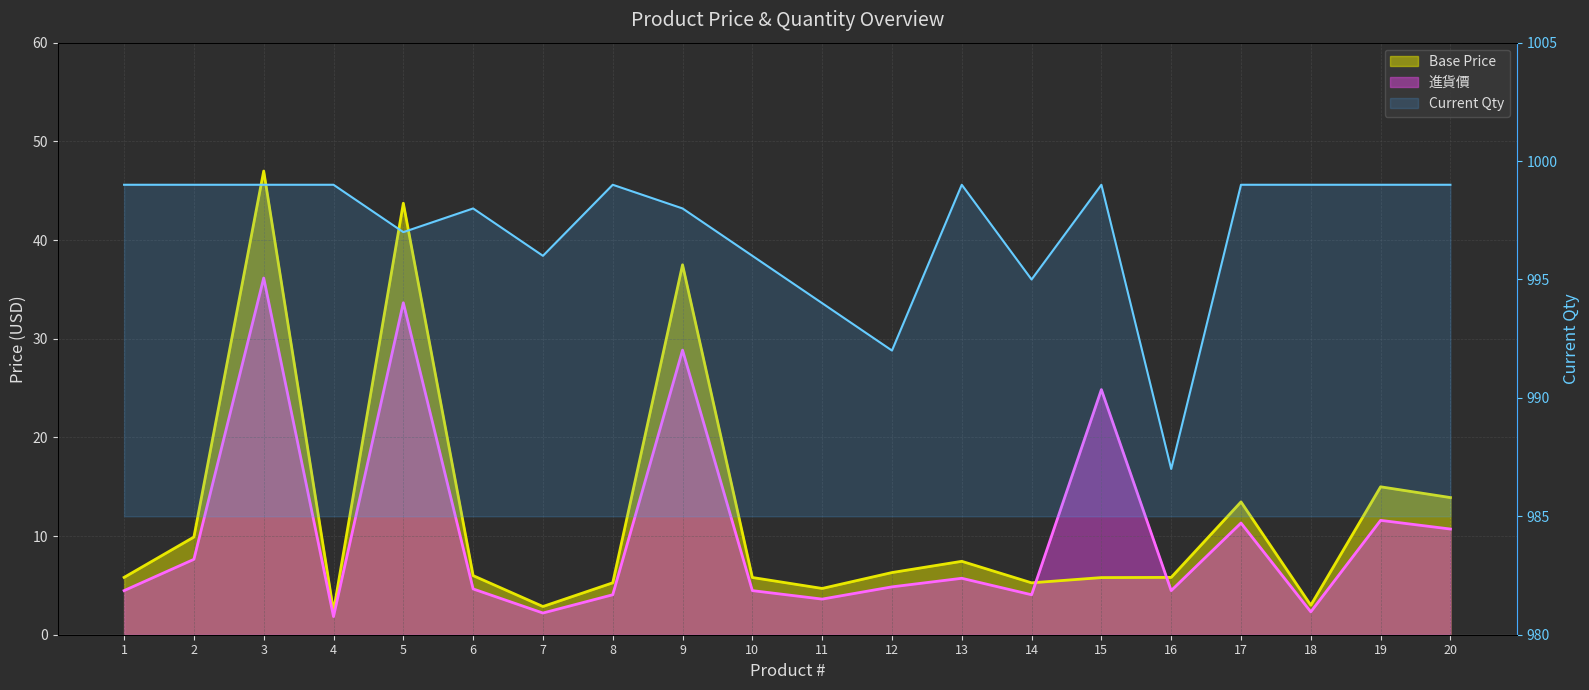

How many lines are shown in the chart?

3